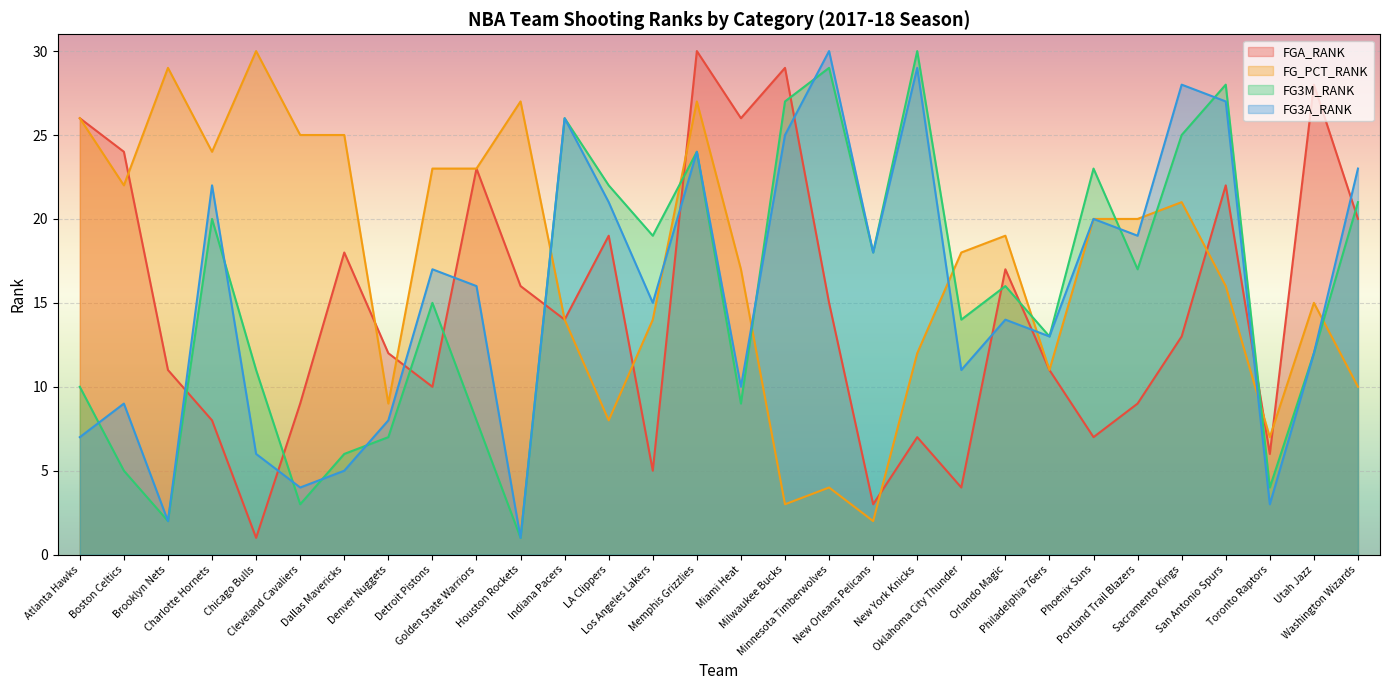

Where is the first local minimum for FG_PCT_RANK?

Boston Celtics